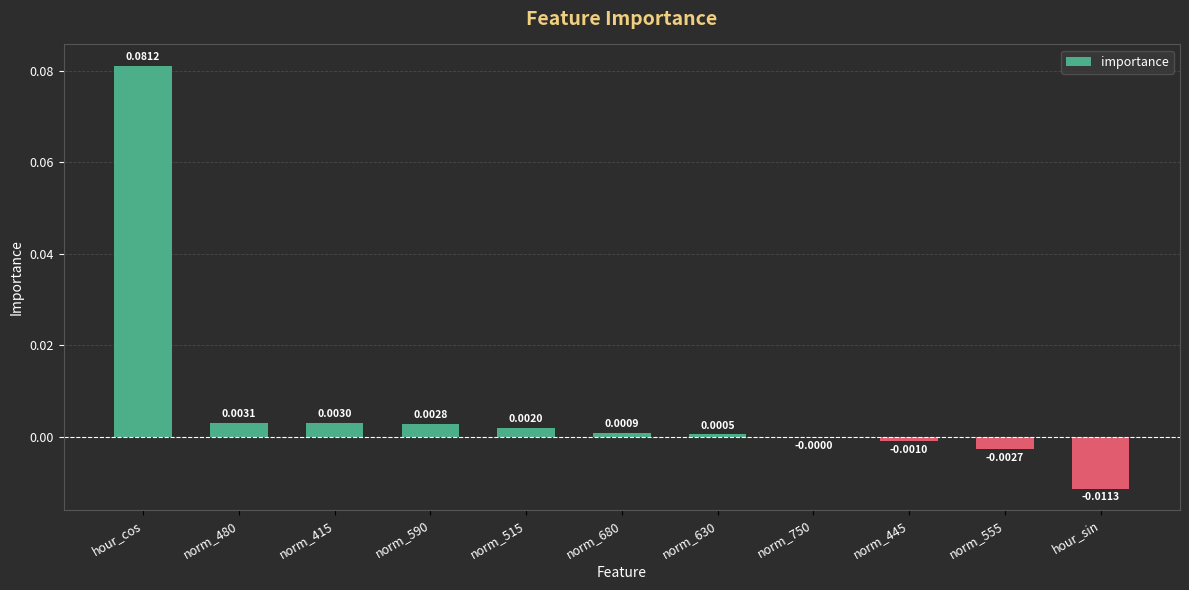

The chart shows a value of -0.0 at norm_445. True or false?

True